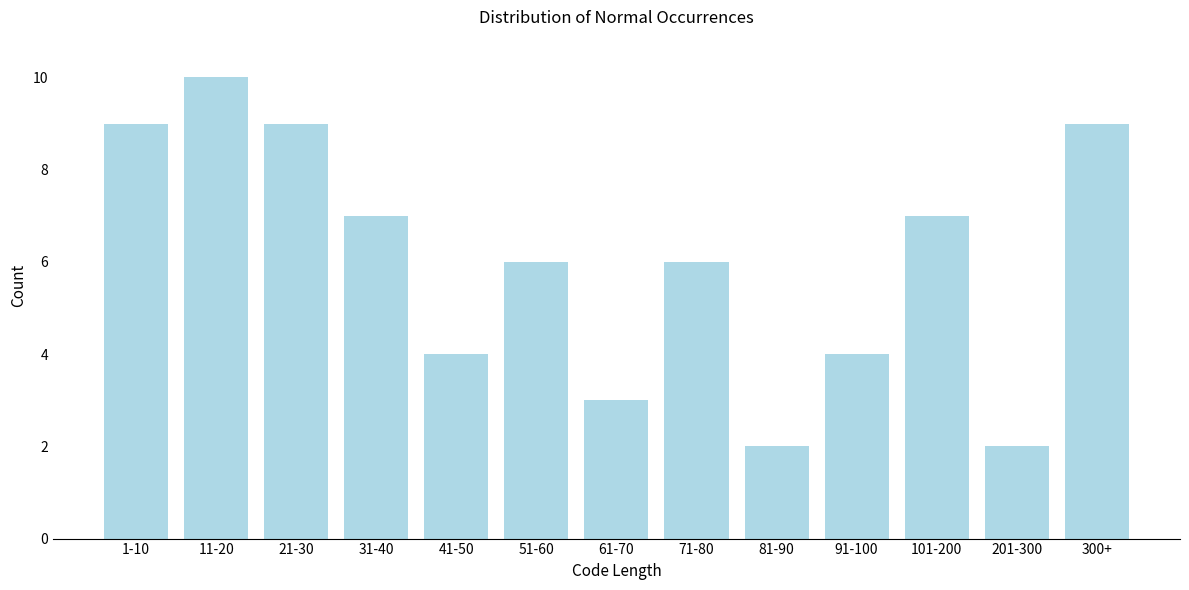

Reading left to right, extract all data points from this chart.

1-10=9	11-20=10	21-30=9	31-40=7	41-50=4	51-60=6	61-70=3	71-80=6	81-90=2	91-100=4	101-200=7	201-300=2	300+=9